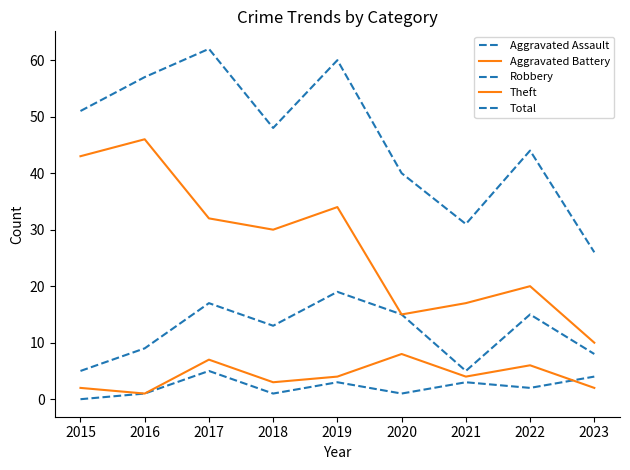

Rank the series at 2019 from lowest to highest value.

Aggravated Assault, Aggravated Battery, Robbery, Theft, Total